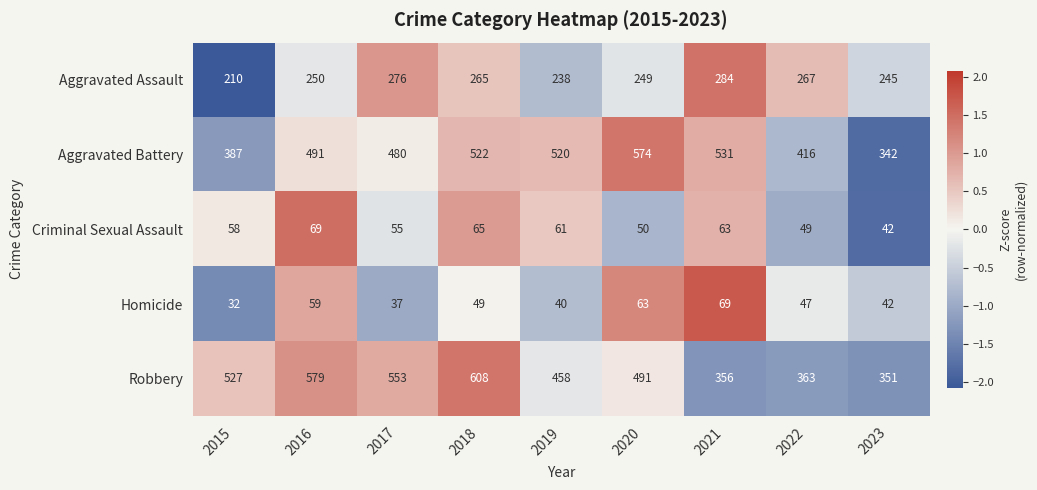

What is the average value of the Aggravated Assault series?

254